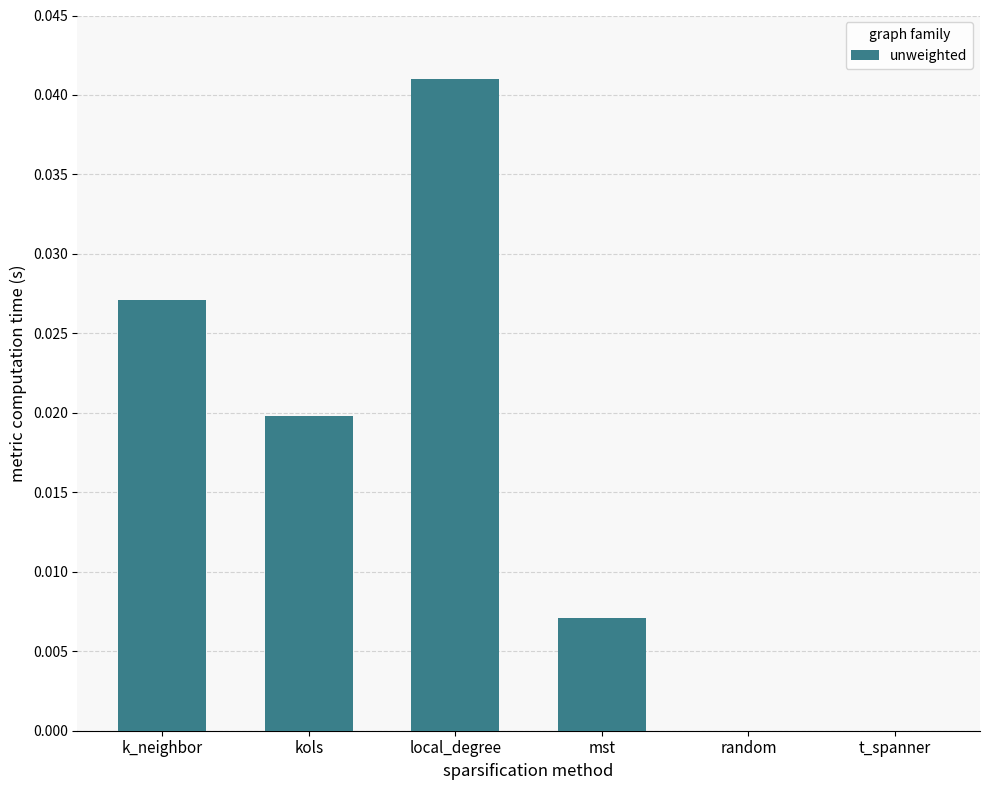

Count the number of data series in this chart.

1